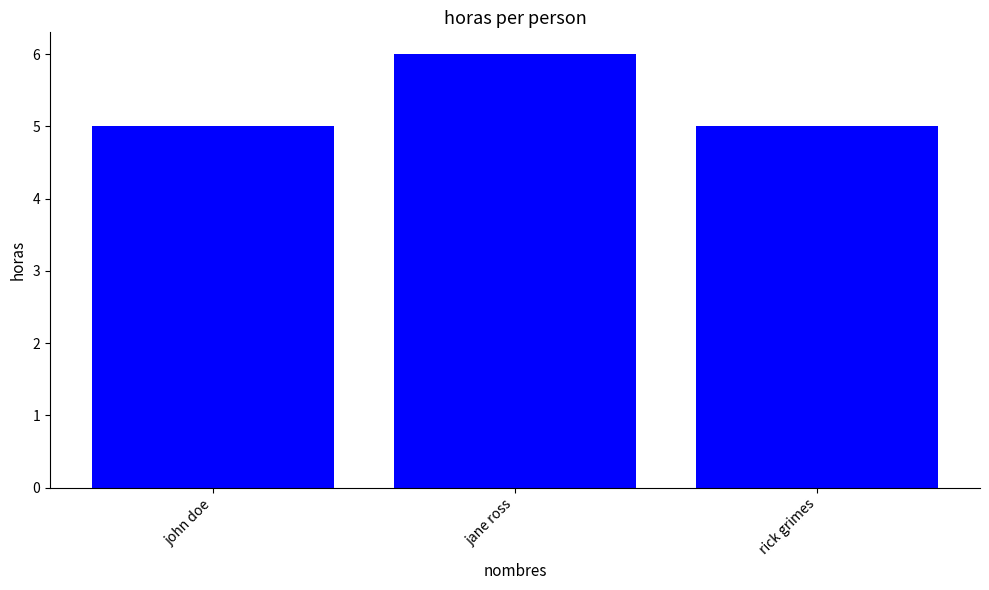

What is the ratio of the value at jane ross to the value at rick grimes?

1.2